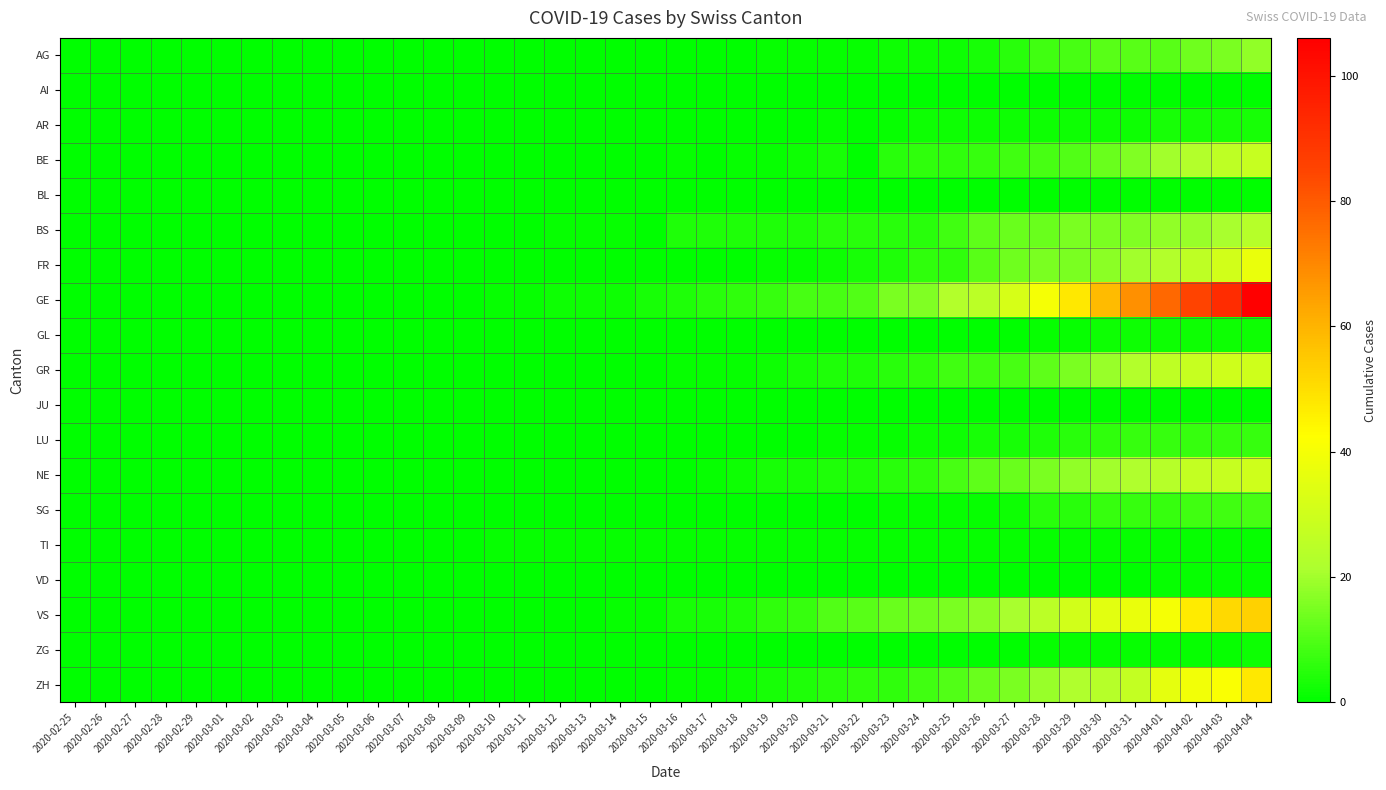

Reading left to right, transcribe all the data shown in this chart.

AG: 2020-02-25=0	2020-02-26=0	2020-02-27=0	2020-02-28=0	2020-02-29=0	2020-03-01=0	2020-03-02=0	2020-03-03=0	2020-03-04=0	2020-03-05=0	2020-03-06=0	2020-03-07=0	2020-03-08=0	2020-03-09=0	2020-03-10=0	2020-03-11=0	2020-03-12=0	2020-03-13=0	2020-03-14=0	2020-03-15=0	2020-03-16=0	2020-03-17=0	2020-03-18=0	2020-03-19=1	2020-03-20=1	2020-03-21=1	2020-03-22=1	2020-03-23=2	2020-03-24=2	2020-03-25=2	2020-03-26=3	2020-03-27=5	2020-03-28=8	2020-03-29=9	2020-03-30=11	2020-03-31=11	2020-04-01=11	2020-04-02=14	2020-04-03=15	2020-04-04=18
AI: 2020-02-25=0	2020-02-26=0	2020-02-27=0	2020-02-28=0	2020-02-29=0	2020-03-01=0	2020-03-02=0	2020-03-03=0	2020-03-04=0	2020-03-05=0	2020-03-06=0	2020-03-07=0	2020-03-08=0	2020-03-09=0	2020-03-10=0	2020-03-11=0	2020-03-12=0	2020-03-13=0	2020-03-14=0	2020-03-15=0	2020-03-16=0	2020-03-17=0	2020-03-18=0	2020-03-19=0	2020-03-20=0	2020-03-21=0	2020-03-22=0	2020-03-23=0	2020-03-24=0	2020-03-25=0	2020-03-26=0	2020-03-27=0	2020-03-28=0	2020-03-29=0	2020-03-30=0	2020-03-31=0	2020-04-01=0	2020-04-02=0	2020-04-03=0	2020-04-04=0
AR: 2020-02-25=0	2020-02-26=0	2020-02-27=0	2020-02-28=0	2020-02-29=0	2020-03-01=0	2020-03-02=0	2020-03-03=0	2020-03-04=0	2020-03-05=0	2020-03-06=0	2020-03-07=0	2020-03-08=0	2020-03-09=0	2020-03-10=0	2020-03-11=0	2020-03-12=0	2020-03-13=0	2020-03-14=0	2020-03-15=0	2020-03-16=0	2020-03-17=0	2020-03-18=0	2020-03-19=0	2020-03-20=0	2020-03-21=1	2020-03-22=0	2020-03-23=1	2020-03-24=2	2020-03-25=2	2020-03-26=2	2020-03-27=2	2020-03-28=2	2020-03-29=2	2020-03-30=2	2020-03-31=2	2020-04-01=3	2020-04-02=3	2020-04-03=3	2020-04-04=3
BE: 2020-02-25=0	2020-02-26=0	2020-02-27=0	2020-02-28=0	2020-02-29=0	2020-03-01=0	2020-03-02=0	2020-03-03=0	2020-03-04=0	2020-03-05=0	2020-03-06=0	2020-03-07=0	2020-03-08=0	2020-03-09=0	2020-03-10=0	2020-03-11=0	2020-03-12=0	2020-03-13=0	2020-03-14=0	2020-03-15=0	2020-03-16=1	2020-03-17=0	2020-03-18=1	2020-03-19=1	2020-03-20=2	2020-03-21=3	2020-03-22=0	2020-03-23=5	2020-03-24=6	2020-03-25=6	2020-03-26=7	2020-03-27=8	2020-03-28=9	2020-03-29=10	2020-03-30=13	2020-03-31=16	2020-04-01=20	2020-04-02=23	2020-04-03=26	2020-04-04=28
BL: 2020-02-25=0	2020-02-26=0	2020-02-27=0	2020-02-28=0	2020-02-29=0	2020-03-01=0	2020-03-02=0	2020-03-03=0	2020-03-04=0	2020-03-05=0	2020-03-06=0	2020-03-07=0	2020-03-08=0	2020-03-09=0	2020-03-10=0	2020-03-11=0	2020-03-12=0	2020-03-13=0	2020-03-14=0	2020-03-15=0	2020-03-16=0	2020-03-17=0	2020-03-18=0	2020-03-19=0	2020-03-20=0	2020-03-21=0	2020-03-22=0	2020-03-23=0	2020-03-24=0	2020-03-25=0	2020-03-26=0	2020-03-27=0	2020-03-28=0	2020-03-29=0	2020-03-30=0	2020-03-31=0	2020-04-01=0	2020-04-02=0	2020-04-03=0	2020-04-04=0
BS: 2020-02-25=0	2020-02-26=0	2020-02-27=0	2020-02-28=0	2020-02-29=0	2020-03-01=0	2020-03-02=0	2020-03-03=0	2020-03-04=0	2020-03-05=0	2020-03-06=0	2020-03-07=0	2020-03-08=0	2020-03-09=0	2020-03-10=0	2020-03-11=0	2020-03-12=1	2020-03-13=1	2020-03-14=1	2020-03-15=0	2020-03-16=4	2020-03-17=4	2020-03-18=4	2020-03-19=4	2020-03-20=4	2020-03-21=5	2020-03-22=5	2020-03-23=5	2020-03-24=5	2020-03-25=8	2020-03-26=12	2020-03-27=13	2020-03-28=13	2020-03-29=15	2020-03-30=15	2020-03-31=16	2020-04-01=18	2020-04-02=19	2020-04-03=21	2020-04-04=24
FR: 2020-02-25=0	2020-02-26=0	2020-02-27=0	2020-02-28=0	2020-02-29=0	2020-03-01=0	2020-03-02=0	2020-03-03=0	2020-03-04=0	2020-03-05=0	2020-03-06=0	2020-03-07=0	2020-03-08=0	2020-03-09=0	2020-03-10=0	2020-03-11=0	2020-03-12=0	2020-03-13=0	2020-03-14=0	2020-03-15=0	2020-03-16=0	2020-03-17=0	2020-03-18=0	2020-03-19=1	2020-03-20=1	2020-03-21=2	2020-03-22=3	2020-03-23=4	2020-03-24=6	2020-03-25=6	2020-03-26=11	2020-03-27=14	2020-03-28=15	2020-03-29=15	2020-03-30=17	2020-03-31=20	2020-04-01=23	2020-04-02=26	2020-04-03=31	2020-04-04=37
GE: 2020-02-25=0	2020-02-26=0	2020-02-27=0	2020-02-28=0	2020-02-29=0	2020-03-01=0	2020-03-02=0	2020-03-03=0	2020-03-04=0	2020-03-05=0	2020-03-06=0	2020-03-07=0	2020-03-08=0	2020-03-09=0	2020-03-10=1	2020-03-11=1	2020-03-12=2	2020-03-13=2	2020-03-14=2	2020-03-15=3	2020-03-16=4	2020-03-17=5	2020-03-18=6	2020-03-19=7	2020-03-20=9	2020-03-21=9	2020-03-22=10	2020-03-23=15	2020-03-24=16	2020-03-25=23	2020-03-26=25	2020-03-27=32	2020-03-28=40	2020-03-29=48	2020-03-30=58	2020-03-31=68	2020-04-01=77	2020-04-02=85	2020-04-03=92	2020-04-04=106
GL: 2020-02-25=0	2020-02-26=0	2020-02-27=0	2020-02-28=0	2020-02-29=0	2020-03-01=0	2020-03-02=0	2020-03-03=0	2020-03-04=0	2020-03-05=0	2020-03-06=0	2020-03-07=0	2020-03-08=0	2020-03-09=0	2020-03-10=0	2020-03-11=0	2020-03-12=0	2020-03-13=0	2020-03-14=0	2020-03-15=0	2020-03-16=0	2020-03-17=0	2020-03-18=0	2020-03-19=0	2020-03-20=0	2020-03-21=0	2020-03-22=0	2020-03-23=0	2020-03-24=0	2020-03-25=0	2020-03-26=0	2020-03-27=0	2020-03-28=1	2020-03-29=1	2020-03-30=2	2020-03-31=2	2020-04-01=2	2020-04-02=2	2020-04-03=2	2020-04-04=2
GR: 2020-02-25=0	2020-02-26=0	2020-02-27=0	2020-02-28=0	2020-02-29=0	2020-03-01=0	2020-03-02=0	2020-03-03=0	2020-03-04=0	2020-03-05=0	2020-03-06=0	2020-03-07=0	2020-03-08=0	2020-03-09=0	2020-03-10=0	2020-03-11=0	2020-03-12=0	2020-03-13=0	2020-03-14=0	2020-03-15=0	2020-03-16=1	2020-03-17=1	2020-03-18=1	2020-03-19=2	2020-03-20=3	2020-03-21=4	2020-03-22=4	2020-03-23=5	2020-03-24=6	2020-03-25=8	2020-03-26=8	2020-03-27=9	2020-03-28=12	2020-03-29=15	2020-03-30=19	2020-03-31=23	2020-04-01=26	2020-04-02=28	2020-04-03=30	2020-04-04=30
JU: 2020-02-25=0	2020-02-26=0	2020-02-27=0	2020-02-28=0	2020-02-29=0	2020-03-01=0	2020-03-02=0	2020-03-03=0	2020-03-04=0	2020-03-05=0	2020-03-06=0	2020-03-07=0	2020-03-08=0	2020-03-09=0	2020-03-10=0	2020-03-11=0	2020-03-12=0	2020-03-13=0	2020-03-14=0	2020-03-15=0	2020-03-16=0	2020-03-17=0	2020-03-18=0	2020-03-19=0	2020-03-20=0	2020-03-21=0	2020-03-22=0	2020-03-23=0	2020-03-24=0	2020-03-25=0	2020-03-26=0	2020-03-27=0	2020-03-28=0	2020-03-29=0	2020-03-30=0	2020-03-31=0	2020-04-01=0	2020-04-02=0	2020-04-03=0	2020-04-04=0
LU: 2020-02-25=0	2020-02-26=0	2020-02-27=0	2020-02-28=0	2020-02-29=0	2020-03-01=0	2020-03-02=0	2020-03-03=0	2020-03-04=0	2020-03-05=0	2020-03-06=0	2020-03-07=0	2020-03-08=0	2020-03-09=0	2020-03-10=0	2020-03-11=0	2020-03-12=0	2020-03-13=0	2020-03-14=0	2020-03-15=0	2020-03-16=0	2020-03-17=0	2020-03-18=0	2020-03-19=0	2020-03-20=0	2020-03-21=1	2020-03-22=1	2020-03-23=1	2020-03-24=2	2020-03-25=2	2020-03-26=3	2020-03-27=3	2020-03-28=4	2020-03-29=5	2020-03-30=6	2020-03-31=7	2020-04-01=7	2020-04-02=7	2020-04-03=7	2020-04-04=7
NE: 2020-02-25=0	2020-02-26=0	2020-02-27=0	2020-02-28=0	2020-02-29=0	2020-03-01=0	2020-03-02=0	2020-03-03=0	2020-03-04=0	2020-03-05=0	2020-03-06=0	2020-03-07=0	2020-03-08=0	2020-03-09=0	2020-03-10=0	2020-03-11=0	2020-03-12=0	2020-03-13=0	2020-03-14=0	2020-03-15=0	2020-03-16=0	2020-03-17=1	2020-03-18=2	2020-03-19=3	2020-03-20=3	2020-03-21=4	2020-03-22=4	2020-03-23=5	2020-03-24=6	2020-03-25=9	2020-03-26=12	2020-03-27=13	2020-03-28=15	2020-03-29=18	2020-03-30=20	2020-03-31=22	2020-04-01=24	2020-04-02=27	2020-04-03=28	2020-04-04=30
SG: 2020-02-25=0	2020-02-26=0	2020-02-27=0	2020-02-28=0	2020-02-29=0	2020-03-01=0	2020-03-02=0	2020-03-03=0	2020-03-04=0	2020-03-05=0	2020-03-06=0	2020-03-07=0	2020-03-08=0	2020-03-09=0	2020-03-10=0	2020-03-11=0	2020-03-12=0	2020-03-13=0	2020-03-14=0	2020-03-15=0	2020-03-16=0	2020-03-17=0	2020-03-18=0	2020-03-19=0	2020-03-20=0	2020-03-21=0	2020-03-22=0	2020-03-23=1	2020-03-24=1	2020-03-25=1	2020-03-26=1	2020-03-27=2	2020-03-28=5	2020-03-29=5	2020-03-30=7	2020-03-31=7	2020-04-01=7	2020-04-02=8	2020-04-03=8	2020-04-04=9
TI: 2020-02-25=0	2020-02-26=0	2020-02-27=0	2020-02-28=0	2020-02-29=0	2020-03-01=0	2020-03-02=0	2020-03-03=0	2020-03-04=0	2020-03-05=0	2020-03-06=0	2020-03-07=0	2020-03-08=0	2020-03-09=0	2020-03-10=1	2020-03-11=1	2020-03-12=1	2020-03-13=1	2020-03-14=1	2020-03-15=1	2020-03-16=1	2020-03-17=1	2020-03-18=1	2020-03-19=1	2020-03-20=1	2020-03-21=1	2020-03-22=1	2020-03-23=1	2020-03-24=1	2020-03-25=1	2020-03-26=1	2020-03-27=1	2020-03-28=1	2020-03-29=1	2020-03-30=1	2020-03-31=1	2020-04-01=1	2020-04-02=1	2020-04-03=1	2020-04-04=1
VD: 2020-02-25=0	2020-02-26=0	2020-02-27=0	2020-02-28=0	2020-02-29=0	2020-03-01=0	2020-03-02=0	2020-03-03=0	2020-03-04=0	2020-03-05=0	2020-03-06=0	2020-03-07=0	2020-03-08=0	2020-03-09=0	2020-03-10=0	2020-03-11=0	2020-03-12=0	2020-03-13=0	2020-03-14=0	2020-03-15=0	2020-03-16=0	2020-03-17=0	2020-03-18=0	2020-03-19=0	2020-03-20=0	2020-03-21=0	2020-03-22=0	2020-03-23=0	2020-03-24=0	2020-03-25=0	2020-03-26=0	2020-03-27=0	2020-03-28=0	2020-03-29=0	2020-03-30=0	2020-03-31=0	2020-04-01=1	2020-04-02=1	2020-04-03=1	2020-04-04=1
VS: 2020-02-25=0	2020-02-26=0	2020-02-27=0	2020-02-28=0	2020-02-29=0	2020-03-01=0	2020-03-02=0	2020-03-03=0	2020-03-04=0	2020-03-05=0	2020-03-06=0	2020-03-07=0	2020-03-08=0	2020-03-09=0	2020-03-10=0	2020-03-11=0	2020-03-12=0	2020-03-13=0	2020-03-14=1	2020-03-15=1	2020-03-16=3	2020-03-17=3	2020-03-18=4	2020-03-19=6	2020-03-20=7	2020-03-21=10	2020-03-22=11	2020-03-23=13	2020-03-24=14	2020-03-25=15	2020-03-26=17	2020-03-27=21	2020-03-28=25	2020-03-29=31	2020-03-30=35	2020-03-31=37	2020-04-01=40	2020-04-02=47	2020-04-03=51	2020-04-04=53
ZG: 2020-02-25=0	2020-02-26=0	2020-02-27=0	2020-02-28=0	2020-02-29=0	2020-03-01=0	2020-03-02=0	2020-03-03=0	2020-03-04=0	2020-03-05=0	2020-03-06=0	2020-03-07=0	2020-03-08=0	2020-03-09=0	2020-03-10=0	2020-03-11=0	2020-03-12=0	2020-03-13=0	2020-03-14=0	2020-03-15=0	2020-03-16=0	2020-03-17=0	2020-03-18=0	2020-03-19=0	2020-03-20=0	2020-03-21=0	2020-03-22=0	2020-03-23=0	2020-03-24=0	2020-03-25=0	2020-03-26=0	2020-03-27=0	2020-03-28=1	2020-03-29=1	2020-03-30=1	2020-03-31=1	2020-04-01=1	2020-04-02=1	2020-04-03=1	2020-04-04=2
ZH: 2020-02-25=0	2020-02-26=0	2020-02-27=0	2020-02-28=0	2020-02-29=0	2020-03-01=0	2020-03-02=0	2020-03-03=0	2020-03-04=0	2020-03-05=0	2020-03-06=0	2020-03-07=0	2020-03-08=0	2020-03-09=0	2020-03-10=0	2020-03-11=0	2020-03-12=0	2020-03-13=0	2020-03-14=0	2020-03-15=0	2020-03-16=1	2020-03-17=1	2020-03-18=2	2020-03-19=3	2020-03-20=4	2020-03-21=5	2020-03-22=6	2020-03-23=6	2020-03-24=8	2020-03-25=10	2020-03-26=13	2020-03-27=15	2020-03-28=19	2020-03-29=22	2020-03-30=24	2020-03-31=27	2020-04-01=36	2020-04-02=39	2020-04-03=41	2020-04-04=48